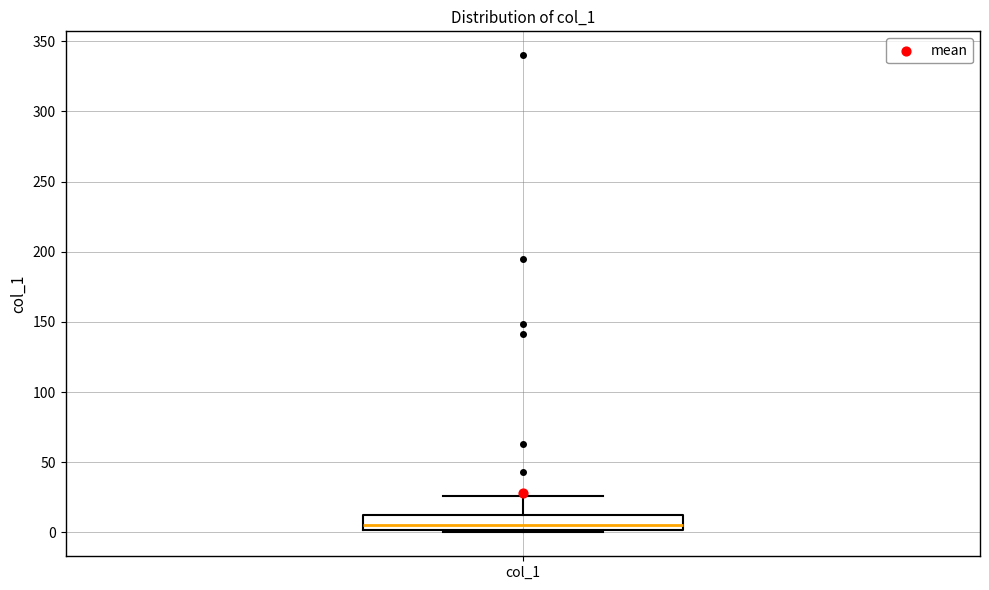

Where is the lower edge of the box for col_1 on the y-axis? The values are not printed on the chart, so give them approximately, as read against the axis.

0